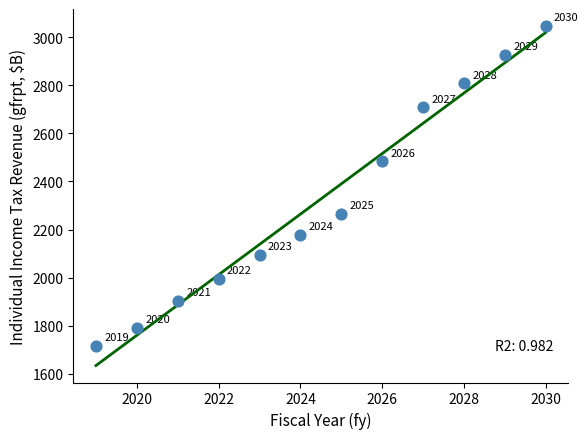

What is the average X value?

2024.5